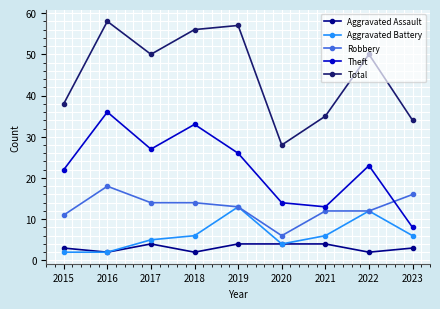

Rank the series by their maximum value, from lowest to highest.

Aggravated Assault, Aggravated Battery, Robbery, Theft, Total